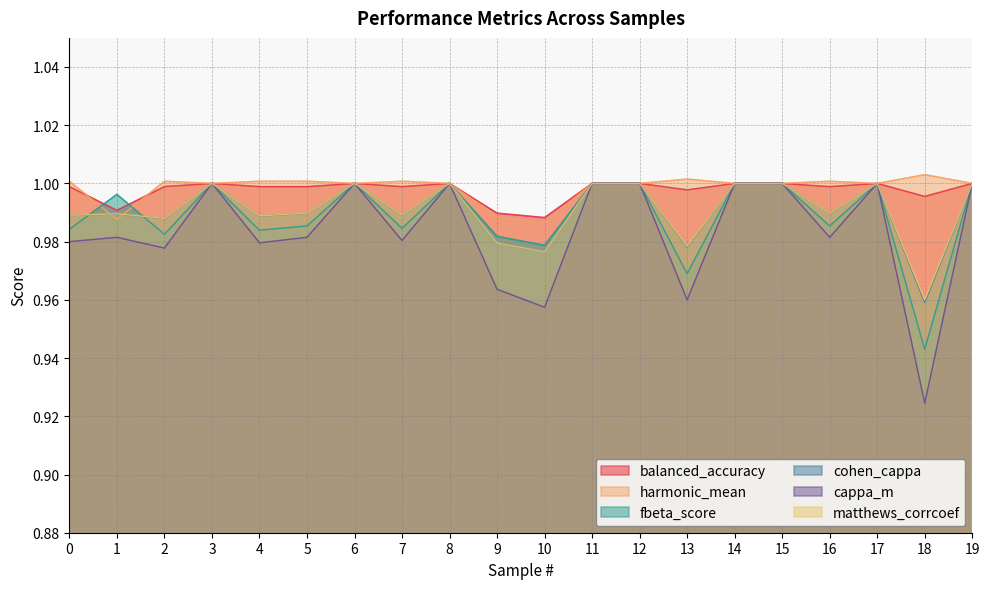

Rank the series at 18 from lowest to highest value.

cappa_m, fbeta_score, cohen_cappa, matthews_corrcoef, balanced_accuracy, harmonic_mean